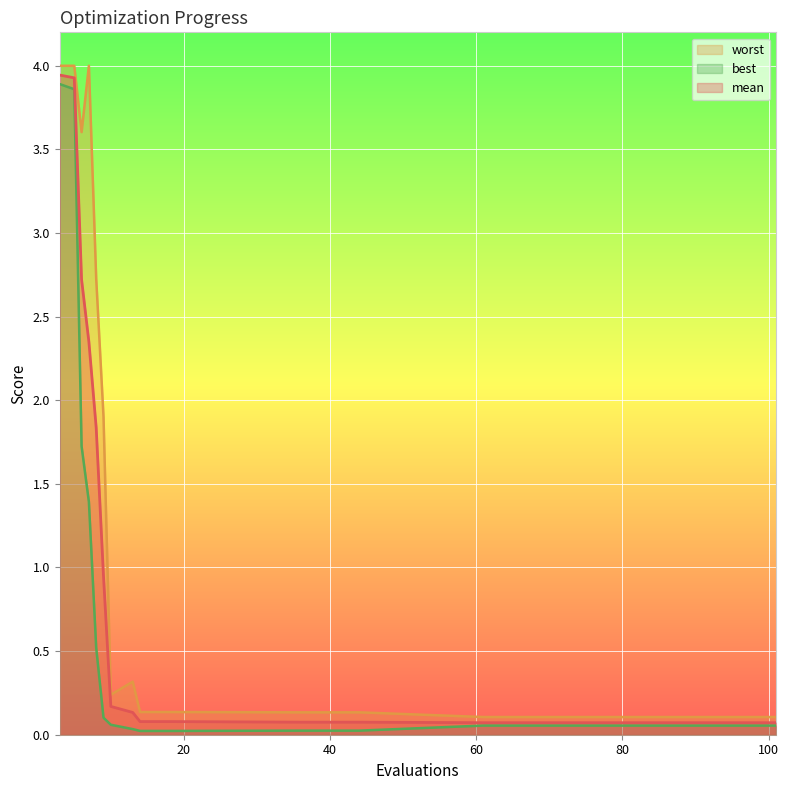

List the series in order of their peak value, highest first.

worst, mean, best